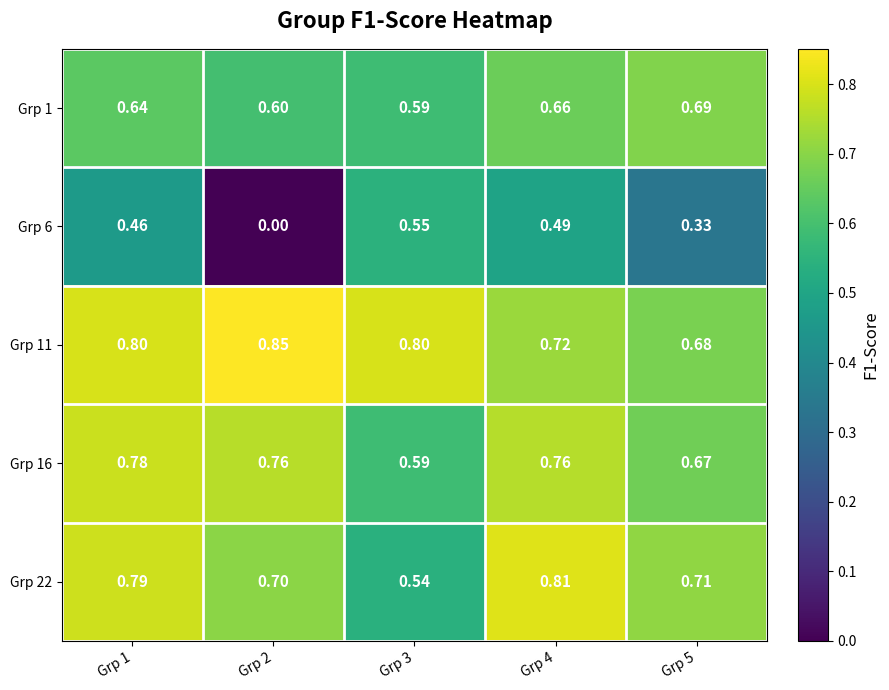

Is the value of Grp 22 at Grp 1 greater than the value of Grp 1 at Grp 4?

Yes